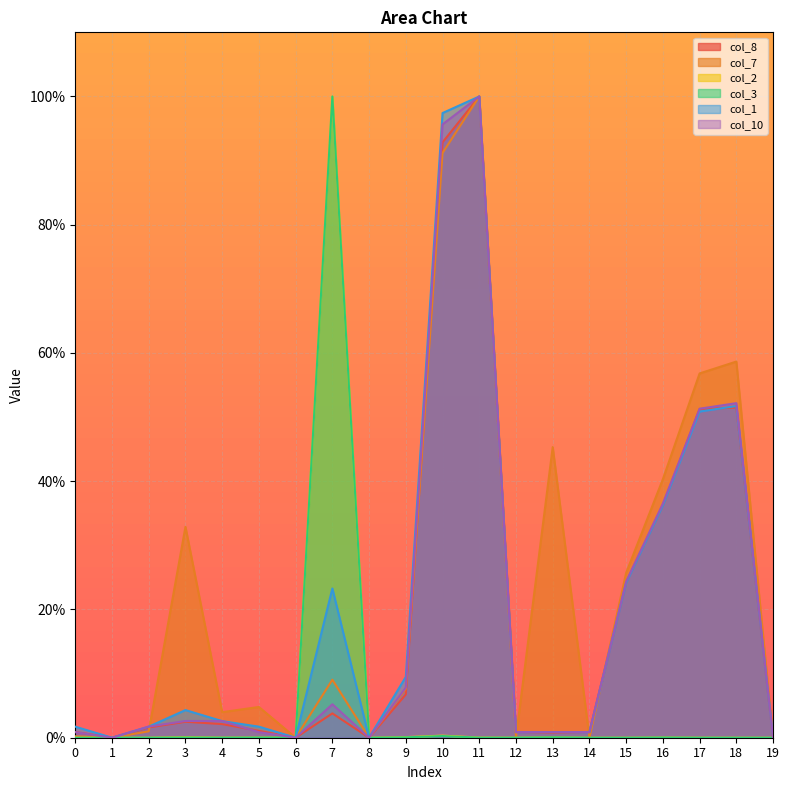

True or false: col_1 and col_3 cross at least once.

False